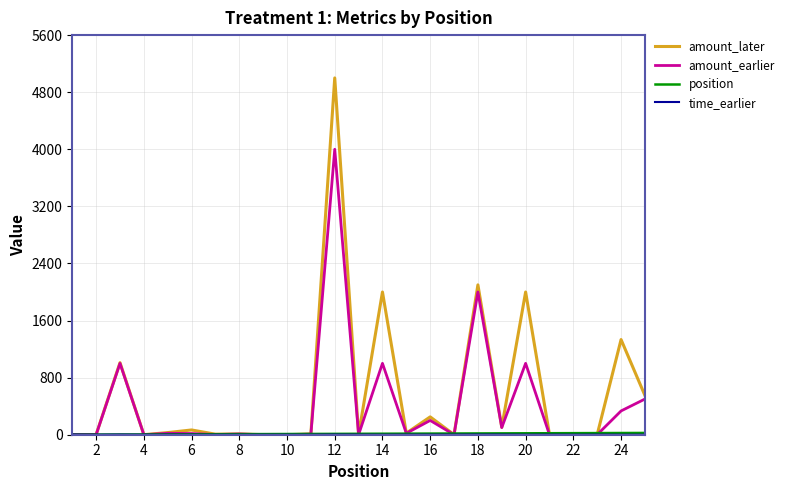

What is the greatest value displayed?

5000.0